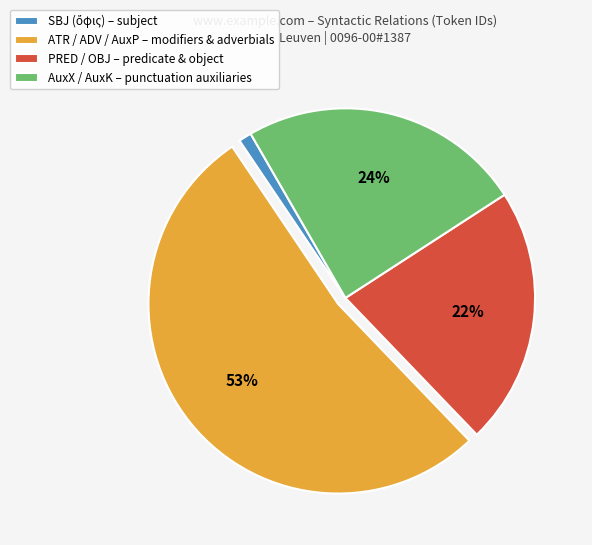

What is the largest slice in the pie chart?

ATR / ADV / AuxP – modifiers & adverbials